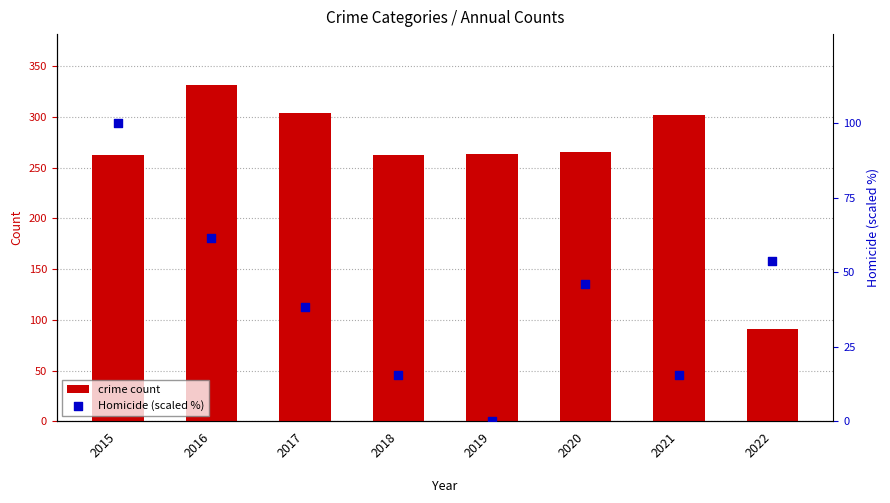

What are all the series names shown in the legend?

crime count, Homicide (scaled %)